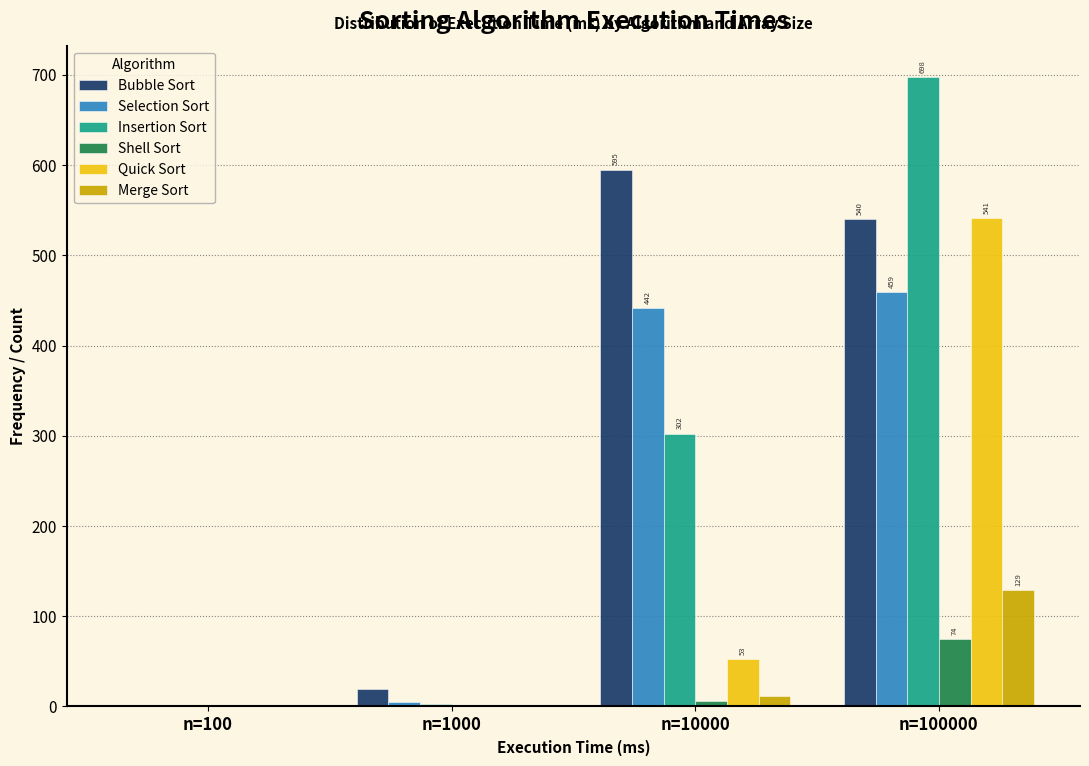

The value of Shell Sort at n=100000 is 32.9. True or false?

False